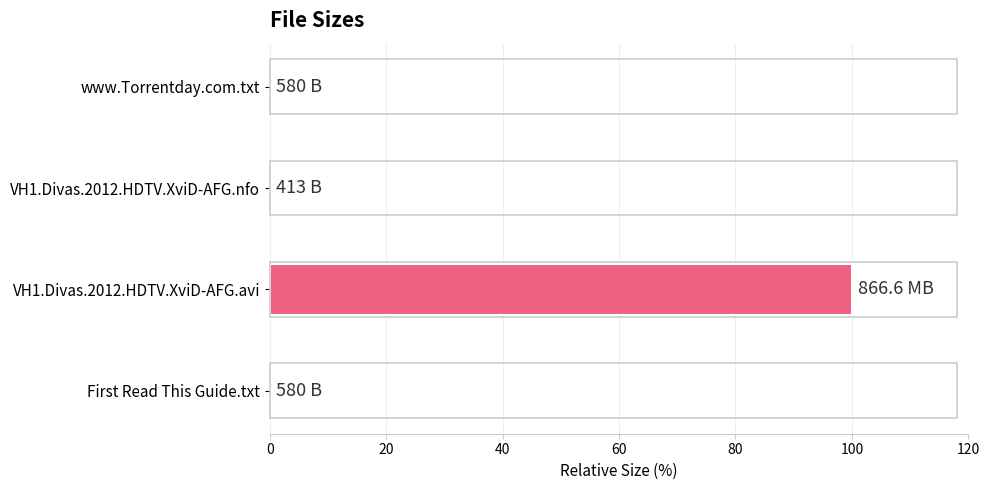

What is the sum of all values?

100.0